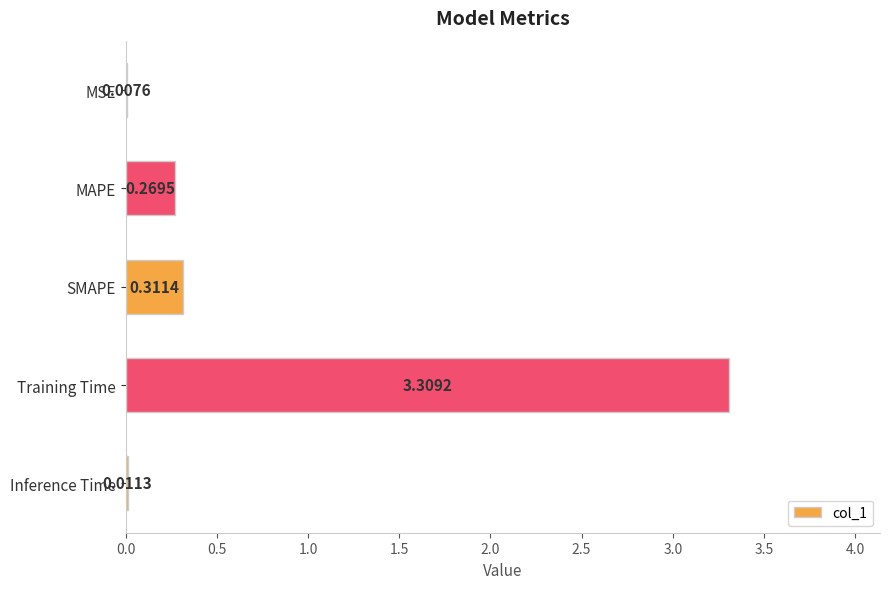

Where is the data nearest to the value 1?

SMAPE